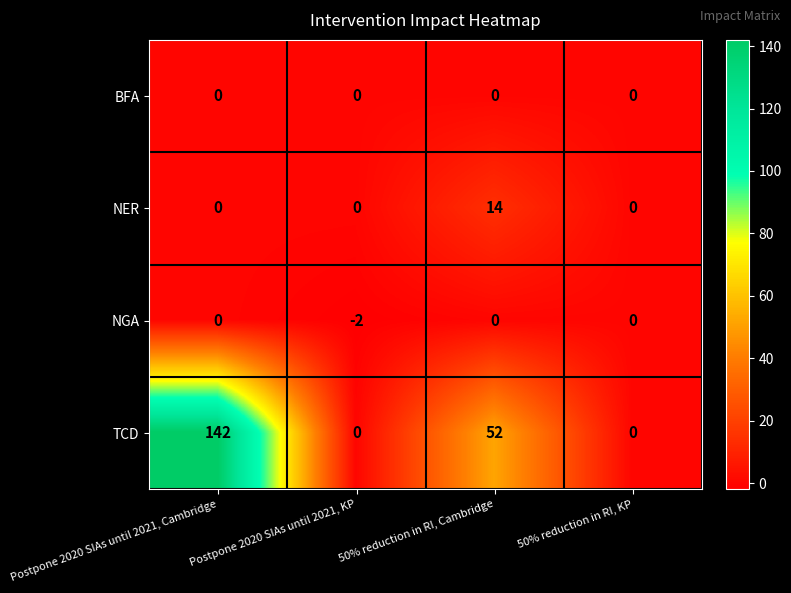

Which label corresponds to the largest value in the chart?

Postpone 2020 SIAs until 2021, Cambridge